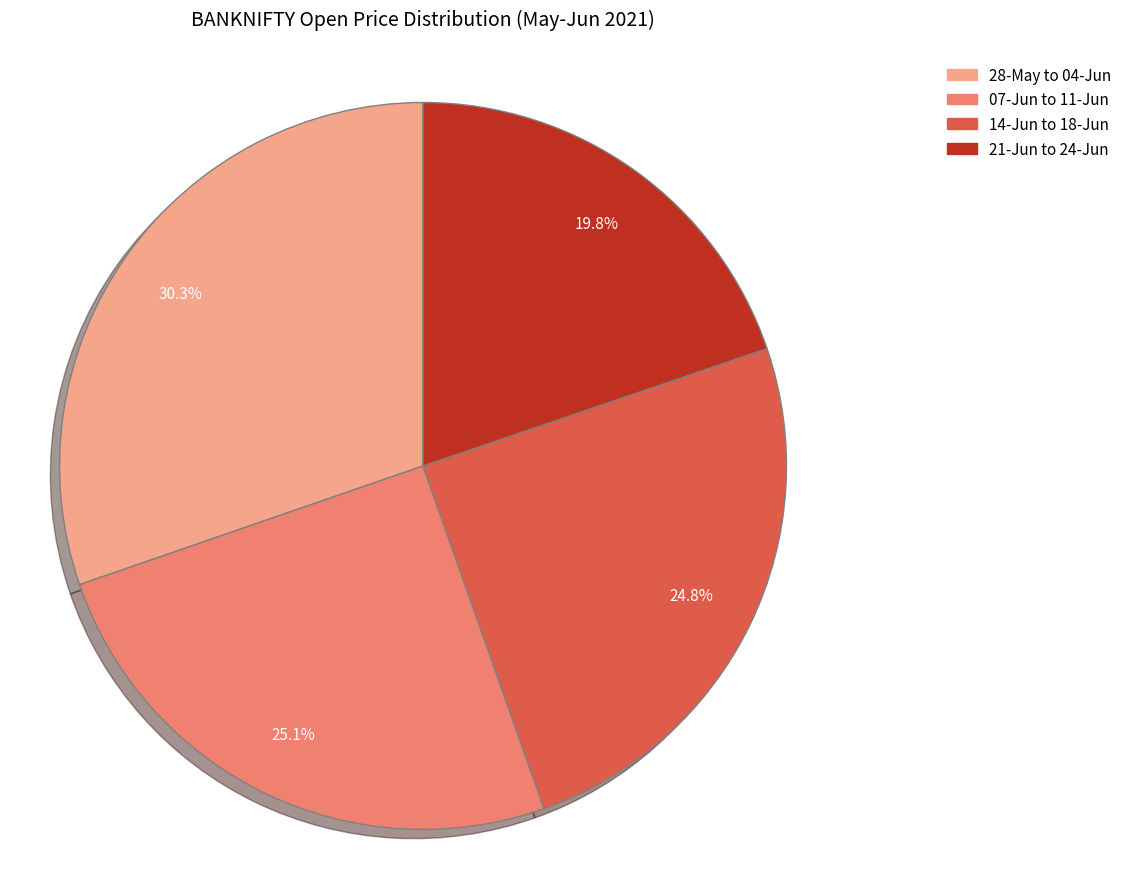

Is there any slice that represents more than half of the pie?

No